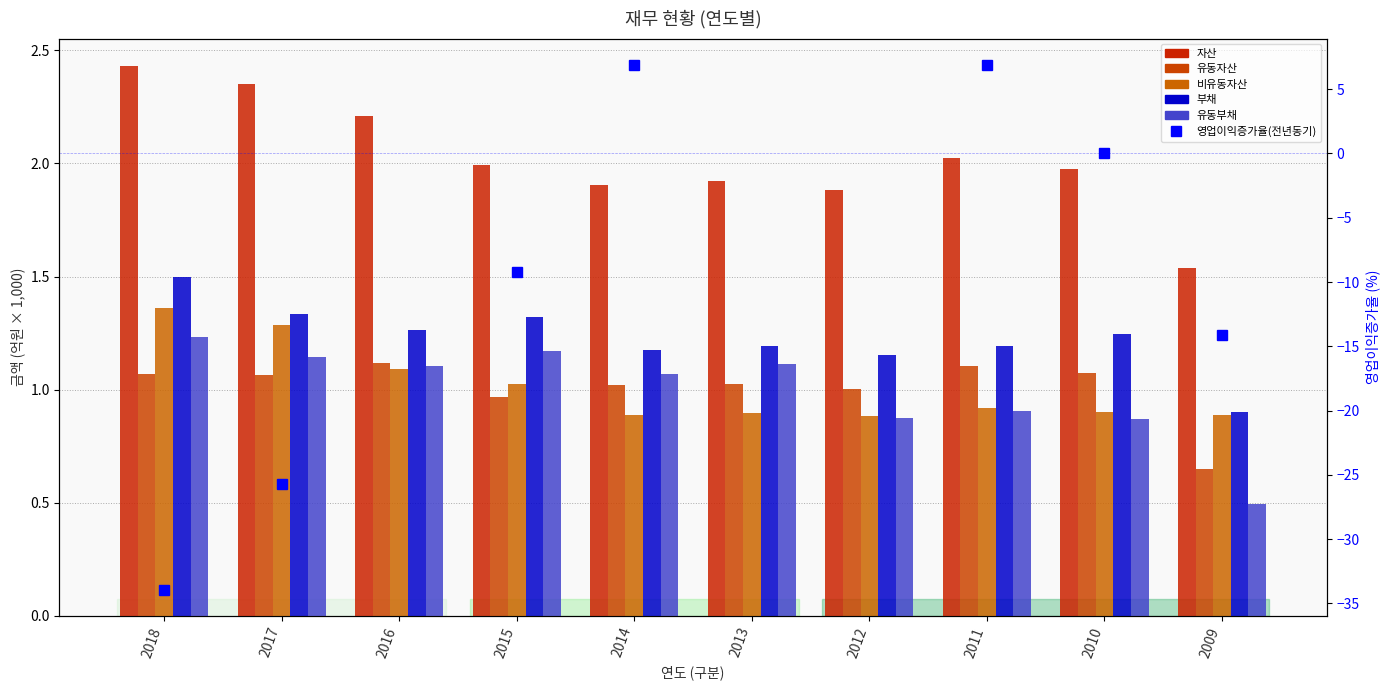

What is the value of the 부채 bar at the 8th from the left?

1.2